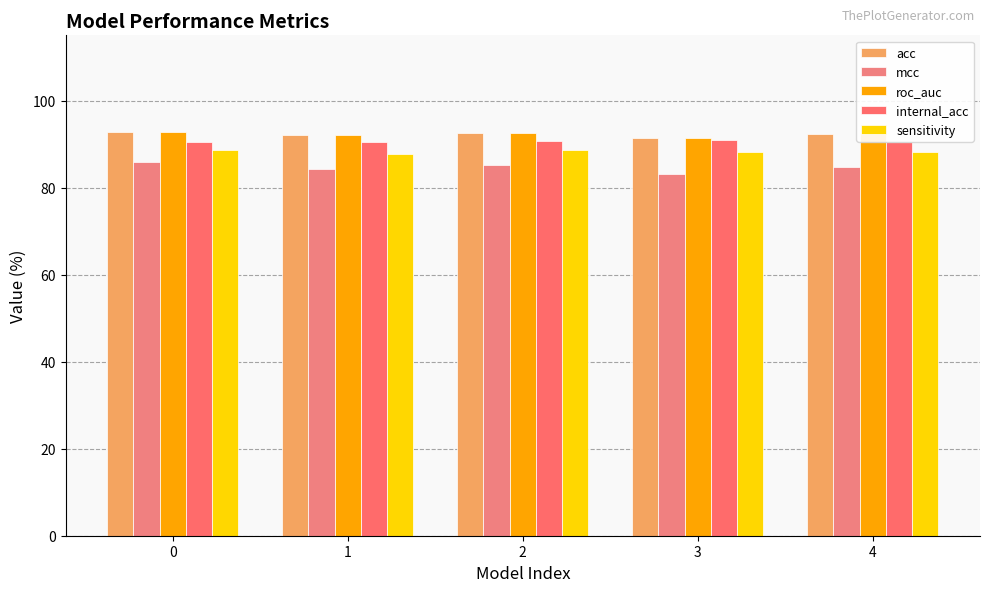

Reading right to left, extract all data points from this chart.

acc: 92.3	91.5	92.5	92.0	92.8
mcc: 84.8	83.2	85.3	84.3	85.9
roc_auc: 92.3	91.5	92.5	92.0	92.8
internal_acc: 90.5	91.0	90.8	90.4	90.5
sensitivity: 88.1	88.1	88.7	87.6	88.7